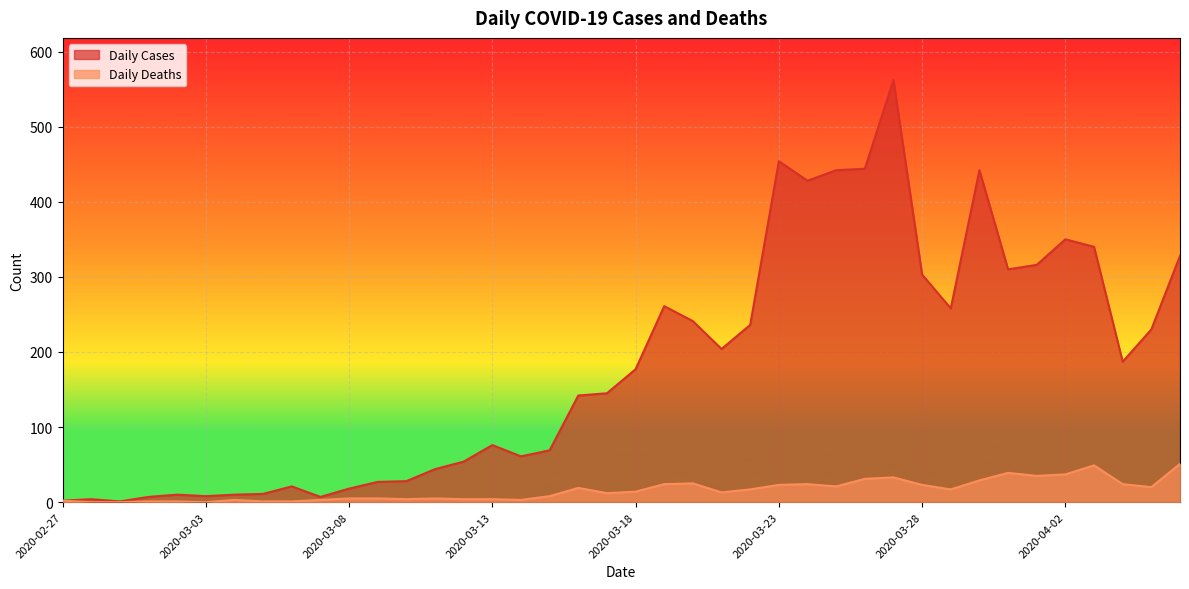

Rank the series at 2020-04-06 from highest to lowest value.

Daily Cases, Daily Deaths